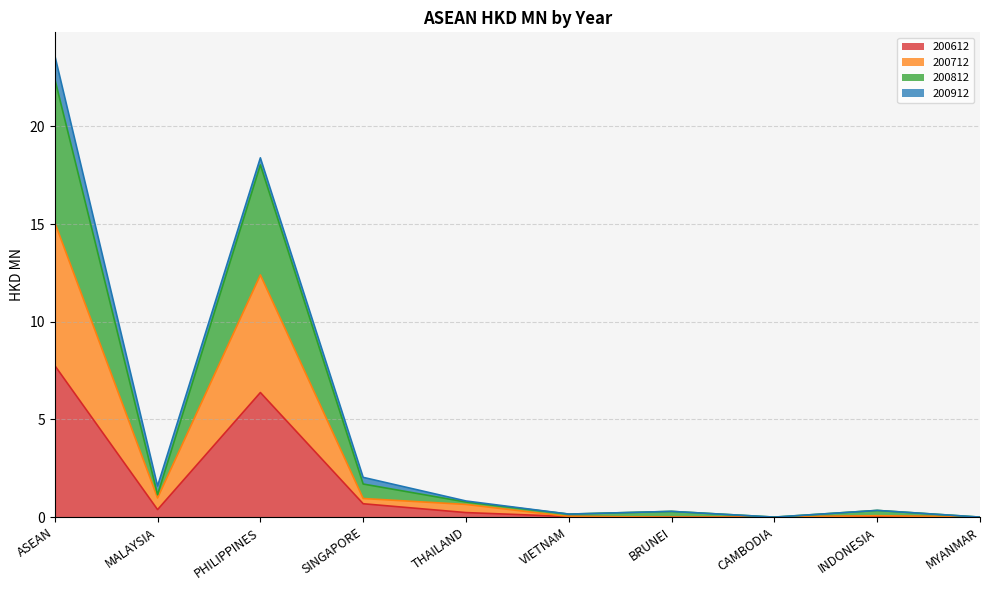

True or false: 200712 has a value of 12.4 at PHILIPPINES.

True